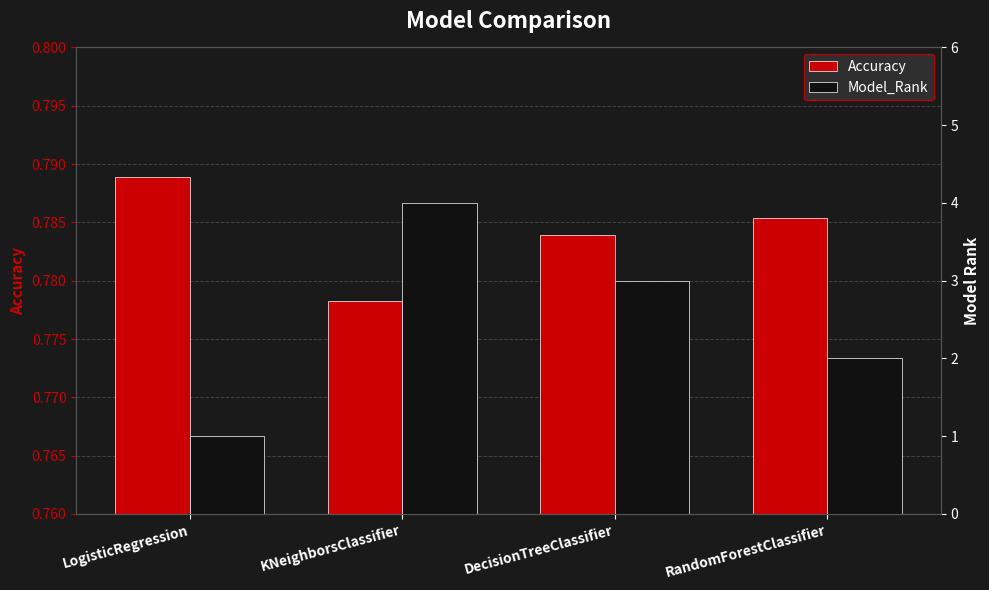

At which label does Model_Rank reach its minimum?

LogisticRegression